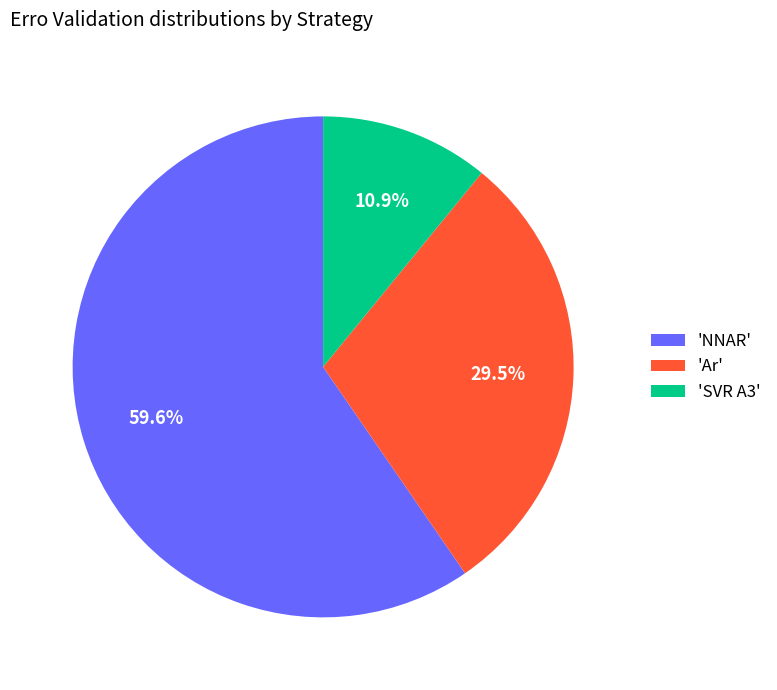

What portion of the pie excludes 'Ar'?

70.5%